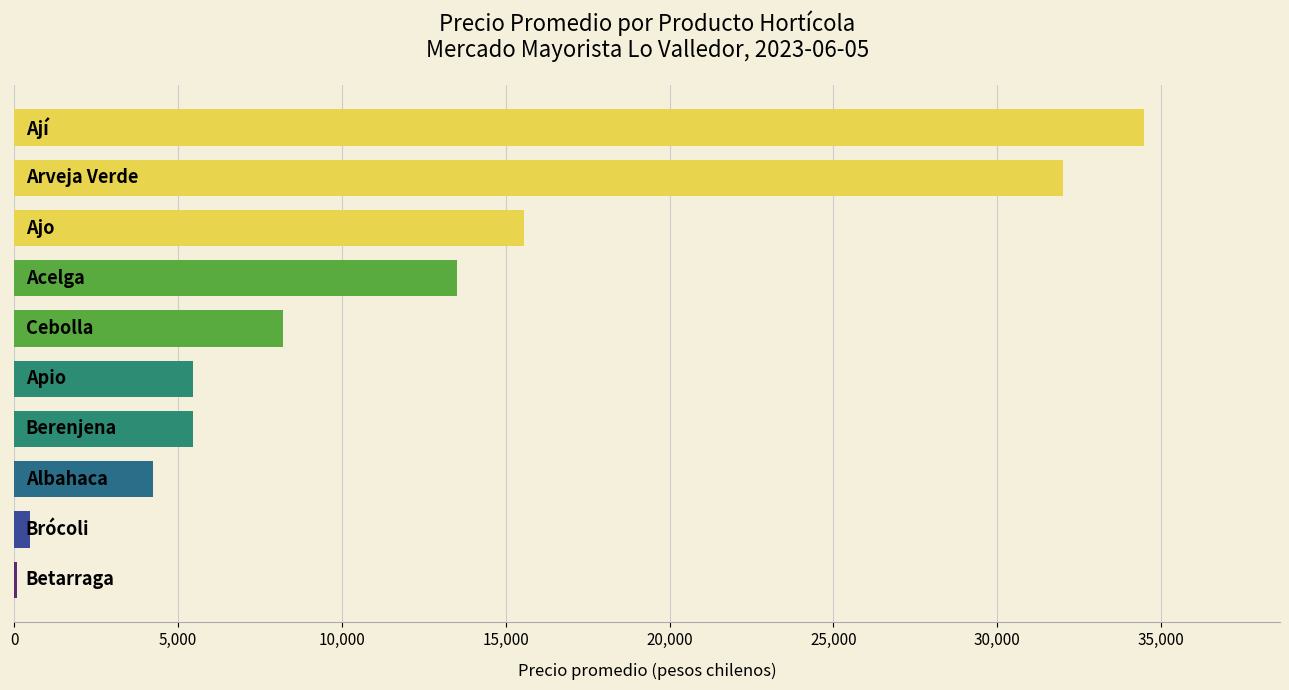

What is the maximum value shown in the chart?

34494